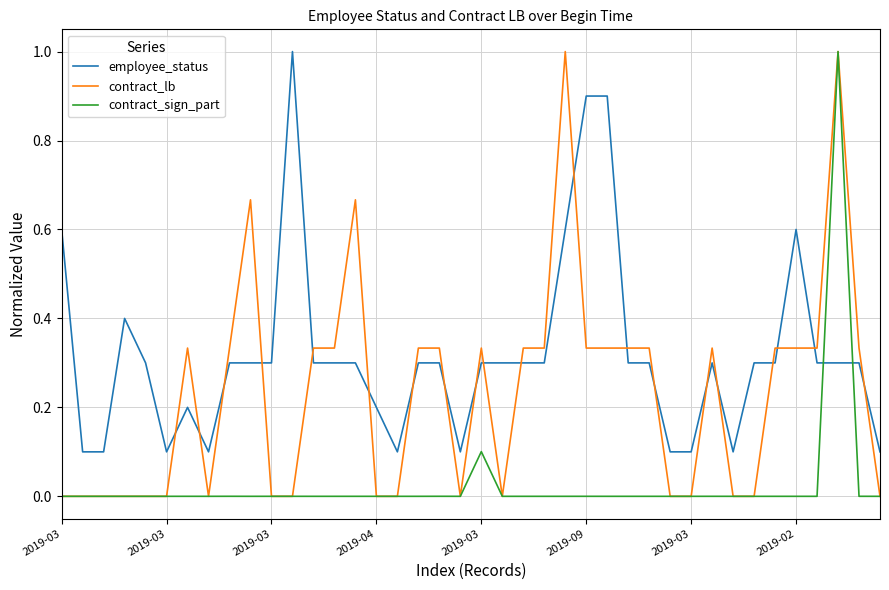

What is the average value of the contract_lb series?

0.2